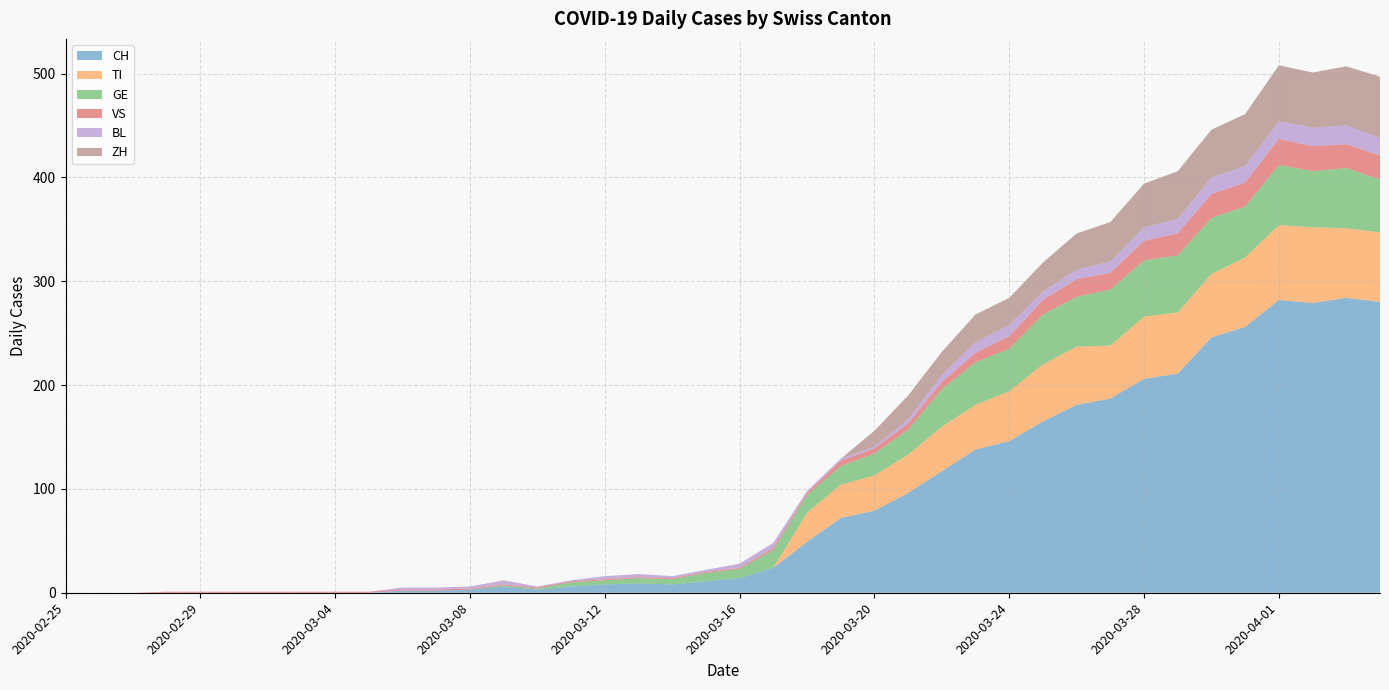

Reading left to right, transcribe all the data shown in this chart.

CH: 2020-02-25=0	2020-02-26=0	2020-02-27=0	2020-02-28=0	2020-02-29=0	2020-03-01=0	2020-03-02=0	2020-03-03=0	2020-03-04=0	2020-03-05=0	2020-03-06=2	2020-03-07=2	2020-03-08=3	2020-03-09=6	2020-03-10=3	2020-03-11=6	2020-03-12=8	2020-03-13=9	2020-03-14=8	2020-03-15=11	2020-03-16=14	2020-03-17=24	2020-03-18=49	2020-03-19=72	2020-03-20=79	2020-03-21=96	2020-03-22=117	2020-03-23=138	2020-03-24=146	2020-03-25=165	2020-03-26=181	2020-03-27=187	2020-03-28=206	2020-03-29=211	2020-03-30=246	2020-03-31=256	2020-04-01=282	2020-04-02=279	2020-04-03=284	2020-04-04=280
TI: 2020-02-25=0	2020-02-26=0	2020-02-27=0	2020-02-28=0	2020-02-29=0	2020-03-01=0	2020-03-02=0	2020-03-03=0	2020-03-04=0	2020-03-05=0	2020-03-06=0	2020-03-07=0	2020-03-08=0	2020-03-09=0	2020-03-10=0	2020-03-11=0	2020-03-12=0	2020-03-13=0	2020-03-14=0	2020-03-15=0	2020-03-16=0	2020-03-17=0	2020-03-18=28	2020-03-19=32	2020-03-20=34	2020-03-21=37	2020-03-22=43	2020-03-23=43	2020-03-24=48	2020-03-25=55	2020-03-26=56	2020-03-27=51	2020-03-28=60	2020-03-29=59	2020-03-30=61	2020-03-31=67	2020-04-01=72	2020-04-02=73	2020-04-03=67	2020-04-04=67
GE: 2020-02-25=0	2020-02-26=0	2020-02-27=0	2020-02-28=0	2020-02-29=0	2020-03-01=0	2020-03-02=0	2020-03-03=0	2020-03-04=0	2020-03-05=0	2020-03-06=0	2020-03-07=0	2020-03-08=0	2020-03-09=1	2020-03-10=1	2020-03-11=4	2020-03-12=4	2020-03-13=5	2020-03-14=5	2020-03-15=8	2020-03-16=9	2020-03-17=17	2020-03-18=17	2020-03-19=18	2020-03-20=21	2020-03-21=24	2020-03-22=36	2020-03-23=41	2020-03-24=41	2020-03-25=48	2020-03-26=48	2020-03-27=54	2020-03-28=54	2020-03-29=55	2020-03-30=54	2020-03-31=49	2020-04-01=58	2020-04-02=54	2020-04-03=58	2020-04-04=51
VS: 2020-02-25=0	2020-02-26=0	2020-02-27=0	2020-02-28=1	2020-02-29=1	2020-03-01=1	2020-03-02=1	2020-03-03=1	2020-03-04=1	2020-03-05=1	2020-03-06=1	2020-03-07=1	2020-03-08=1	2020-03-09=1	2020-03-10=1	2020-03-11=1	2020-03-12=1	2020-03-13=1	2020-03-14=1	2020-03-15=1	2020-03-16=1	2020-03-17=2	2020-03-18=2	2020-03-19=5	2020-03-20=5	2020-03-21=6	2020-03-22=7	2020-03-23=9	2020-03-24=12	2020-03-25=14	2020-03-26=17	2020-03-27=16	2020-03-28=19	2020-03-29=21	2020-03-30=23	2020-03-31=23	2020-04-01=25	2020-04-02=24	2020-04-03=23	2020-04-04=23
BL: 2020-02-25=0	2020-02-26=0	2020-02-27=0	2020-02-28=0	2020-02-29=0	2020-03-01=0	2020-03-02=0	2020-03-03=0	2020-03-04=0	2020-03-05=0	2020-03-06=2	2020-03-07=2	2020-03-08=2	2020-03-09=4	2020-03-10=1	2020-03-11=1	2020-03-12=3	2020-03-13=3	2020-03-14=2	2020-03-15=2	2020-03-16=4	2020-03-17=5	2020-03-18=2	2020-03-19=2	2020-03-20=2	2020-03-21=4	2020-03-22=7	2020-03-23=10	2020-03-24=11	2020-03-25=8	2020-03-26=9	2020-03-27=11	2020-03-28=13	2020-03-29=14	2020-03-30=16	2020-03-31=16	2020-04-01=17	2020-04-02=18	2020-04-03=18	2020-04-04=17
ZH: 2020-02-25=0	2020-02-26=0	2020-02-27=0	2020-02-28=0	2020-02-29=0	2020-03-01=0	2020-03-02=0	2020-03-03=0	2020-03-04=0	2020-03-05=0	2020-03-06=0	2020-03-07=0	2020-03-08=0	2020-03-09=0	2020-03-10=0	2020-03-11=0	2020-03-12=0	2020-03-13=0	2020-03-14=0	2020-03-15=0	2020-03-16=0	2020-03-17=0	2020-03-18=0	2020-03-19=0	2020-03-20=15	2020-03-21=23	2020-03-22=22	2020-03-23=27	2020-03-24=26	2020-03-25=28	2020-03-26=35	2020-03-27=38	2020-03-28=42	2020-03-29=46	2020-03-30=46	2020-03-31=50	2020-04-01=54	2020-04-02=53	2020-04-03=57	2020-04-04=59